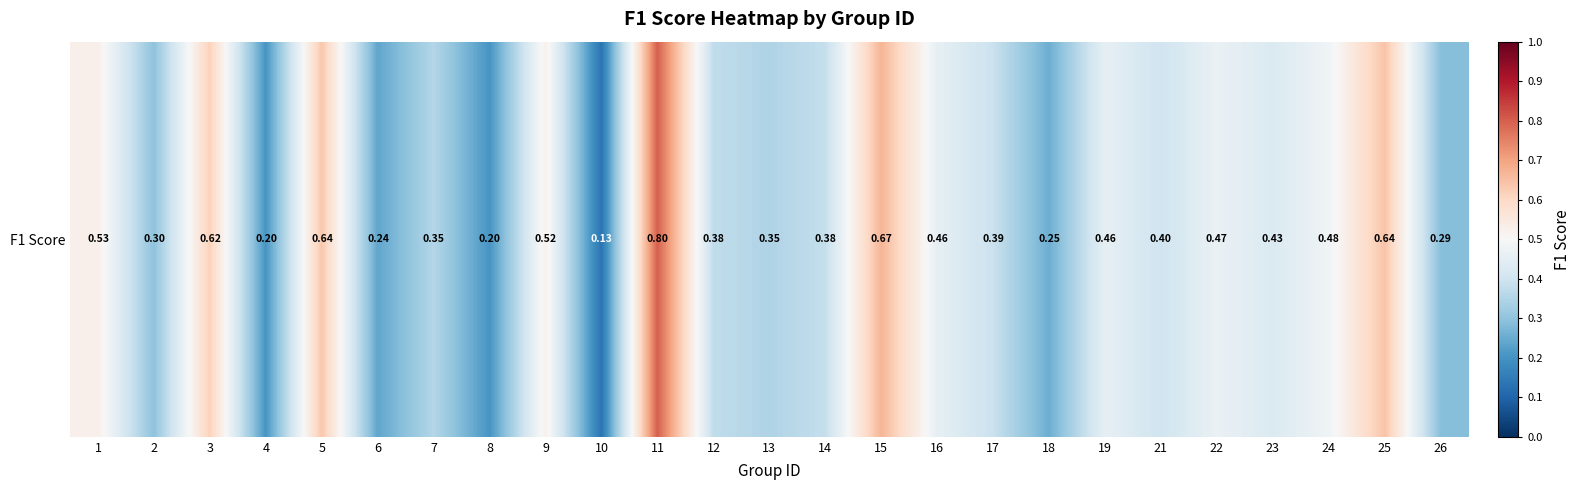

How many series are shown in this chart?

1